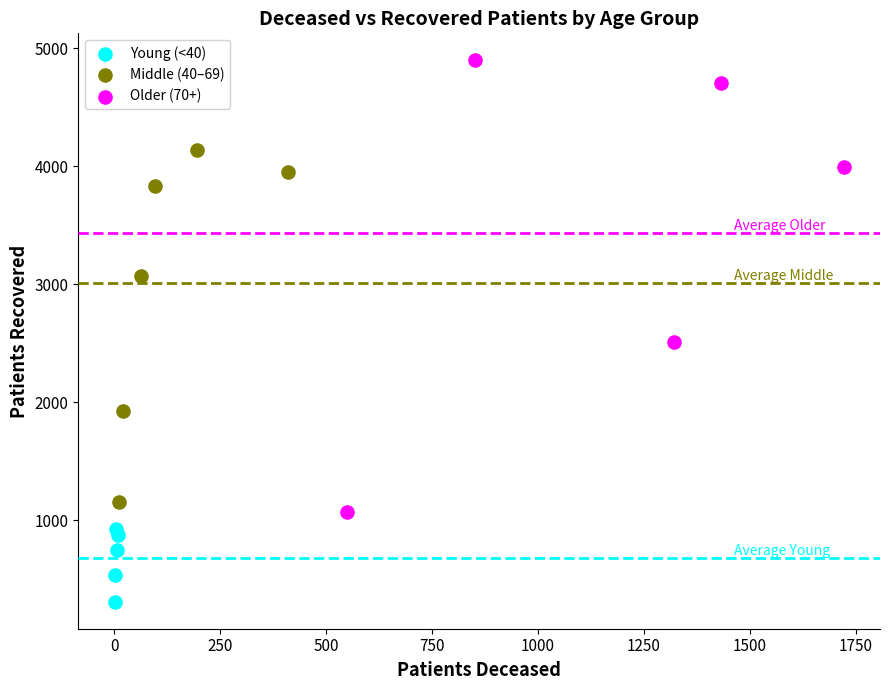

Which series has the widest spread of Y values?

Older (70+)